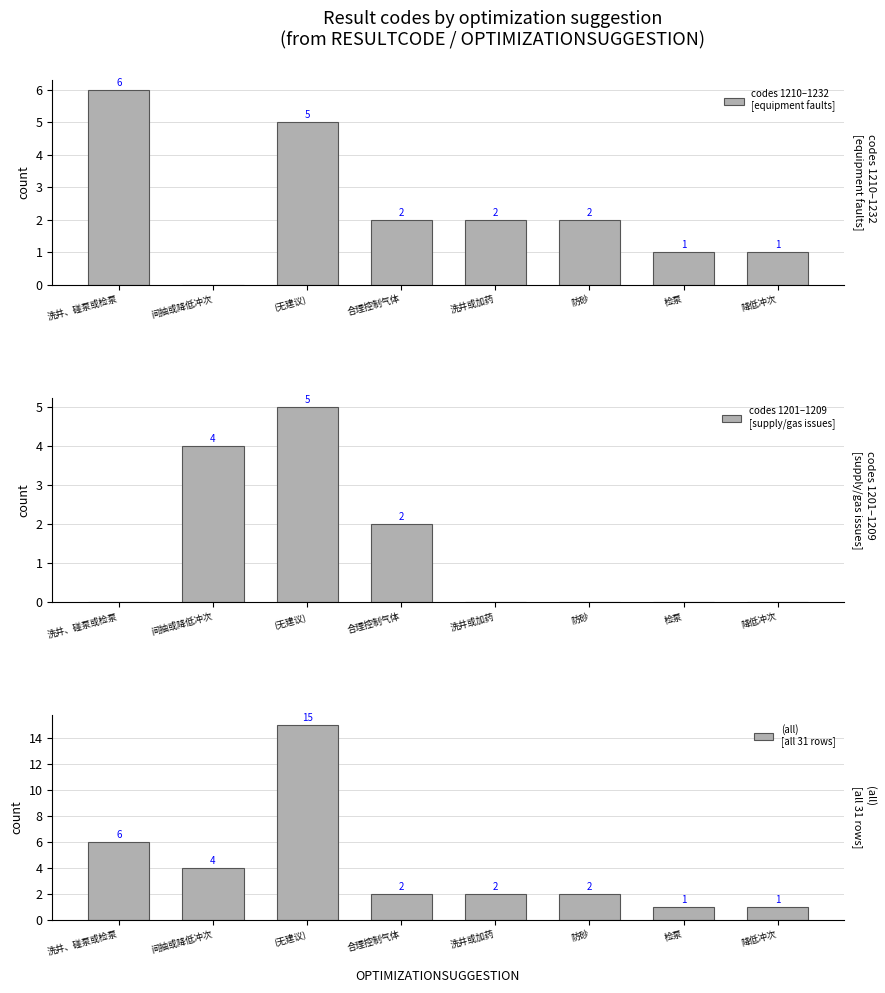

What is the label of the 1st bar from the right?

降低冲次